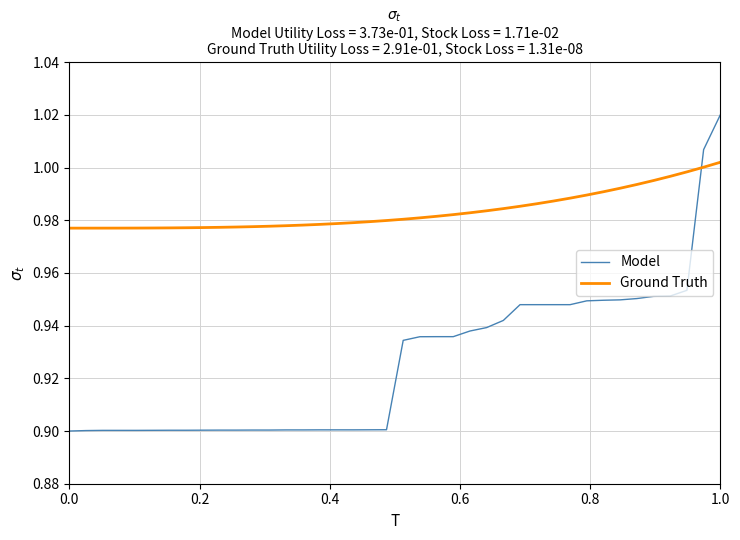

Rank the series by their maximum value, from lowest to highest.

Ground Truth, Model